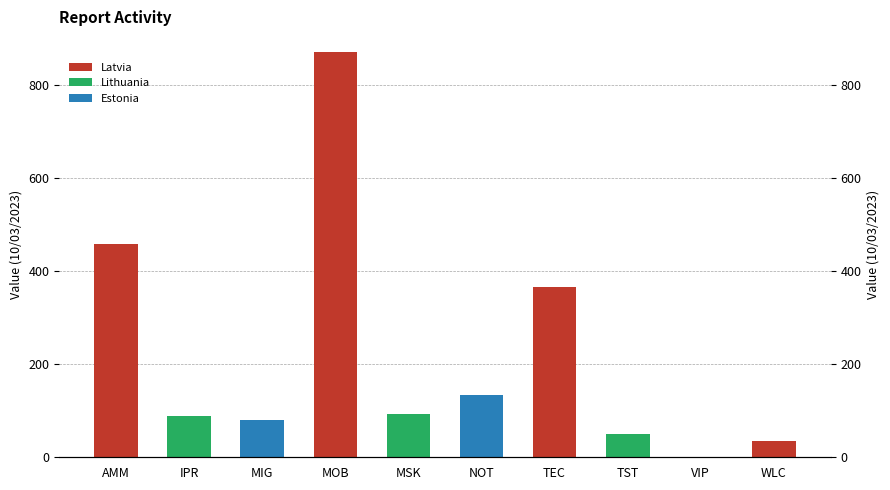

What is the change in value from MSK to WLC?

-60.0